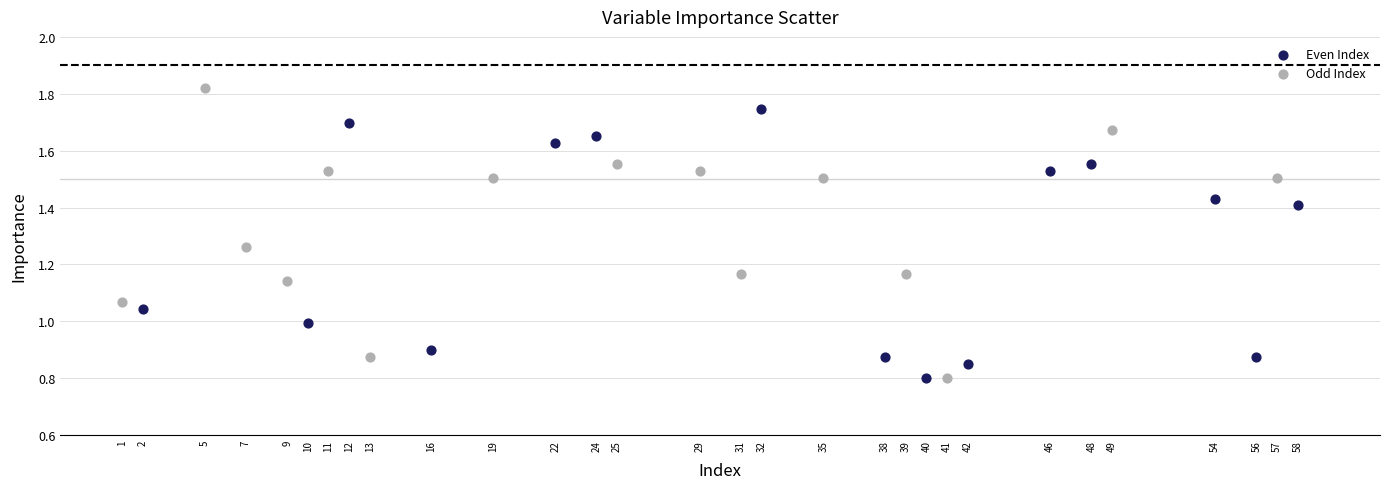

Which series reaches the maximum Y coordinate?

Odd Index